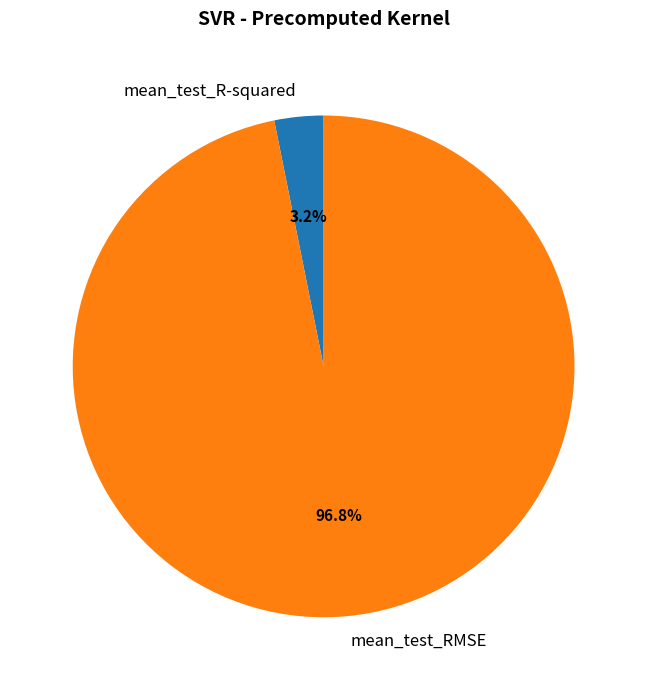

Count the number of slices in the pie.

2